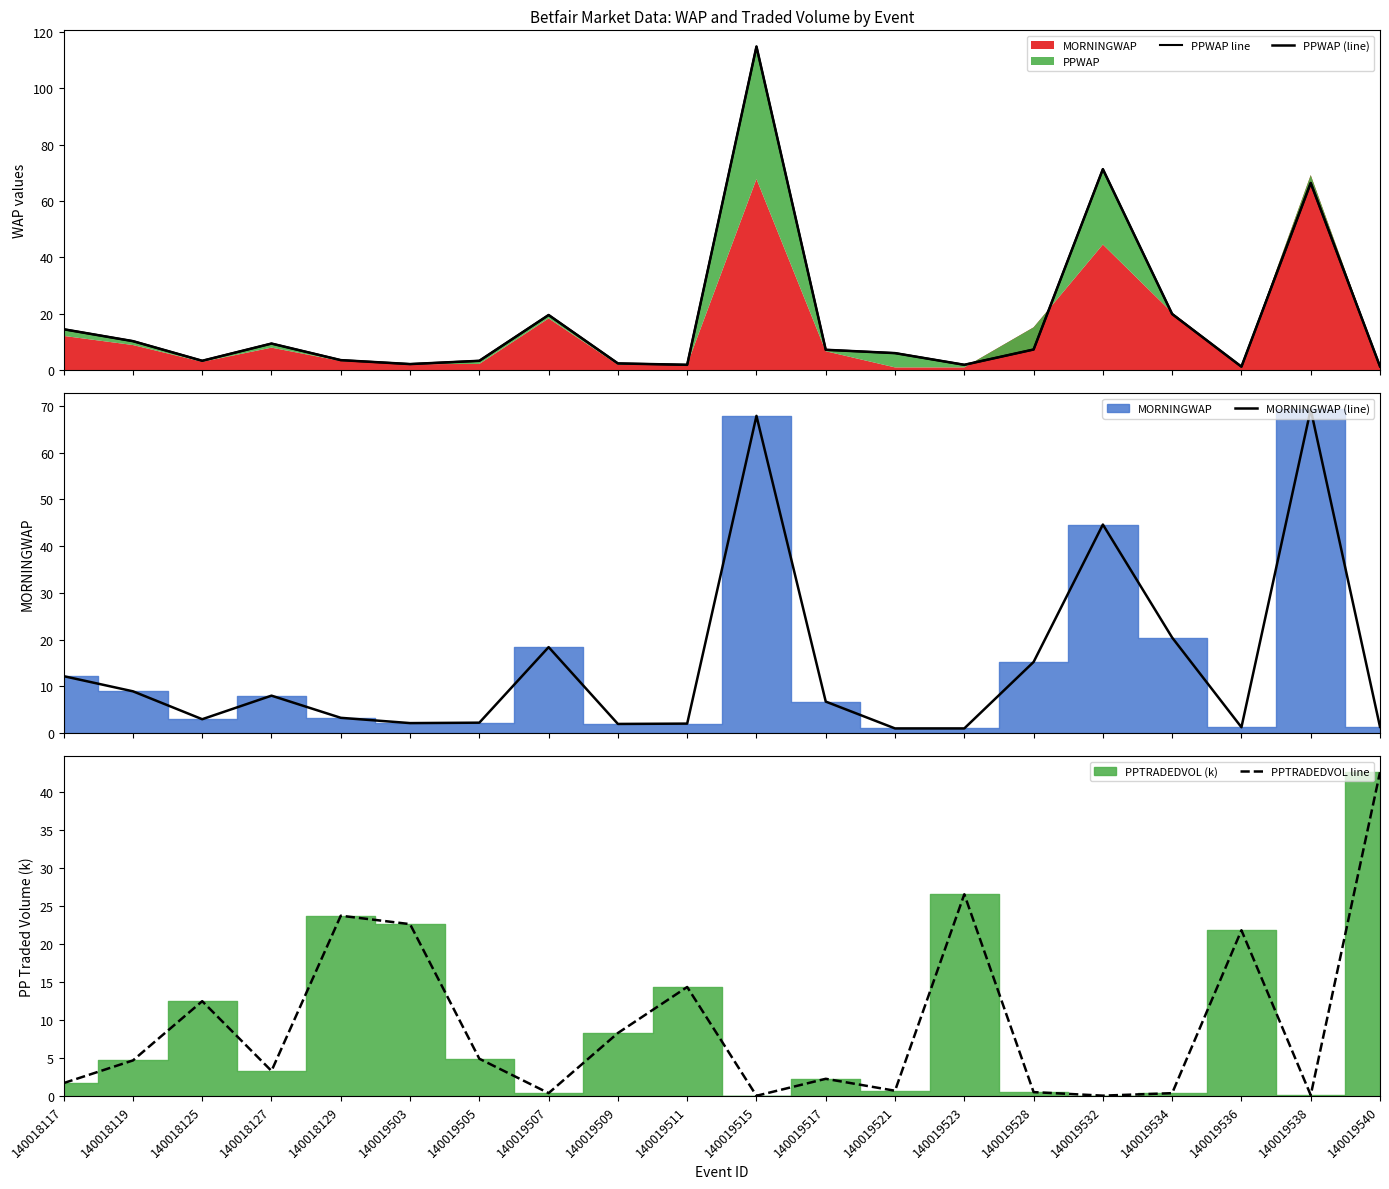

Rank the series at 140019538 from lowest to highest value.

PPTRADEDVOL line, PPWAP line, PPWAP (line), MORNINGWAP (line)